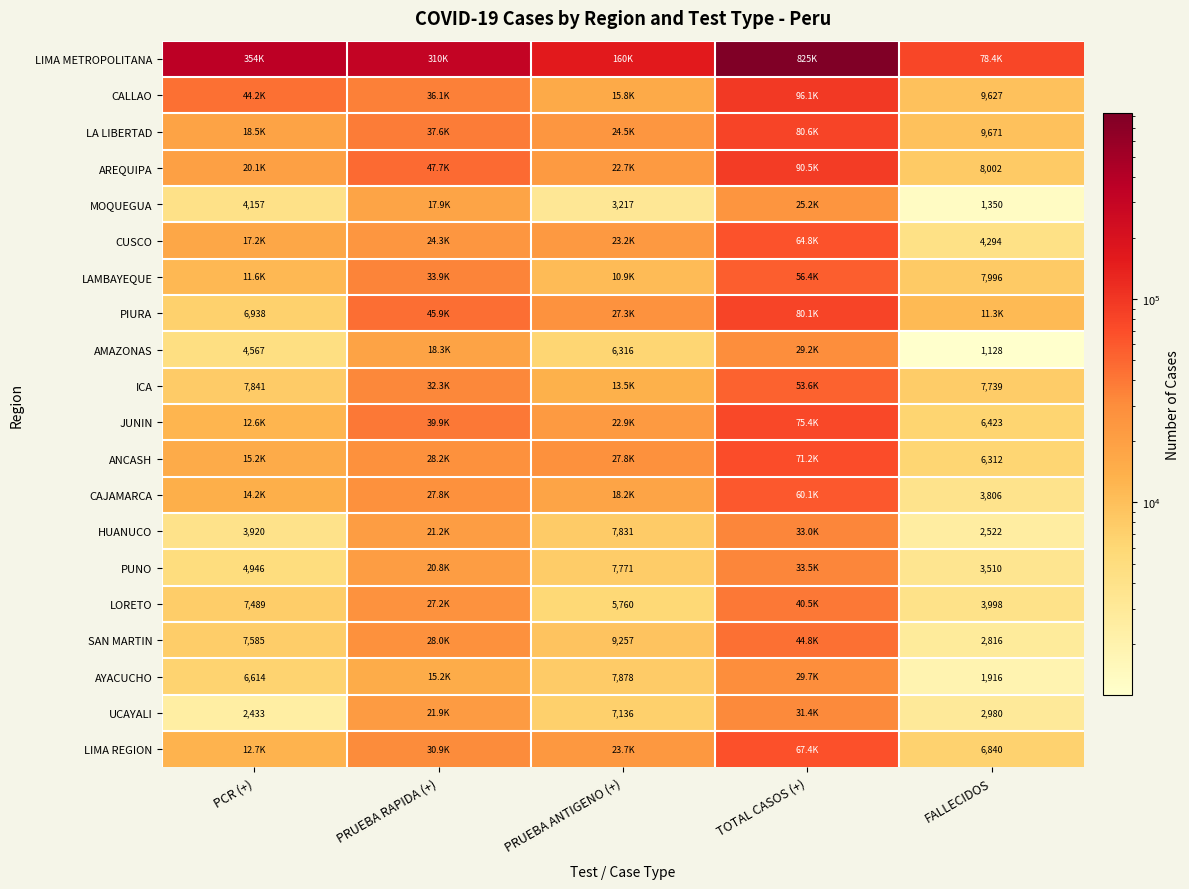

The UCAYALI series shows 11945 at PRUEBA ANTIGENO (+). True or false?

False